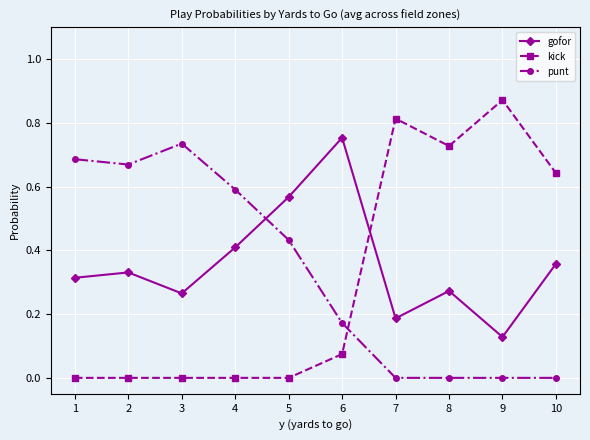

What is the sum of all gofor values?

3.6